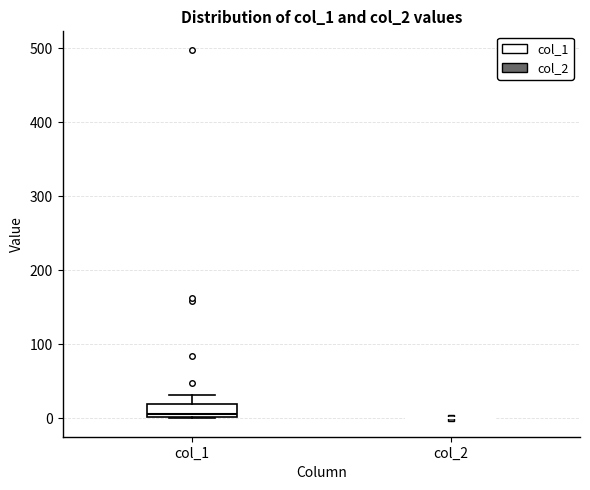

Comparing the boxes themselves (not the whiskers), which one is the tallest?

col_1